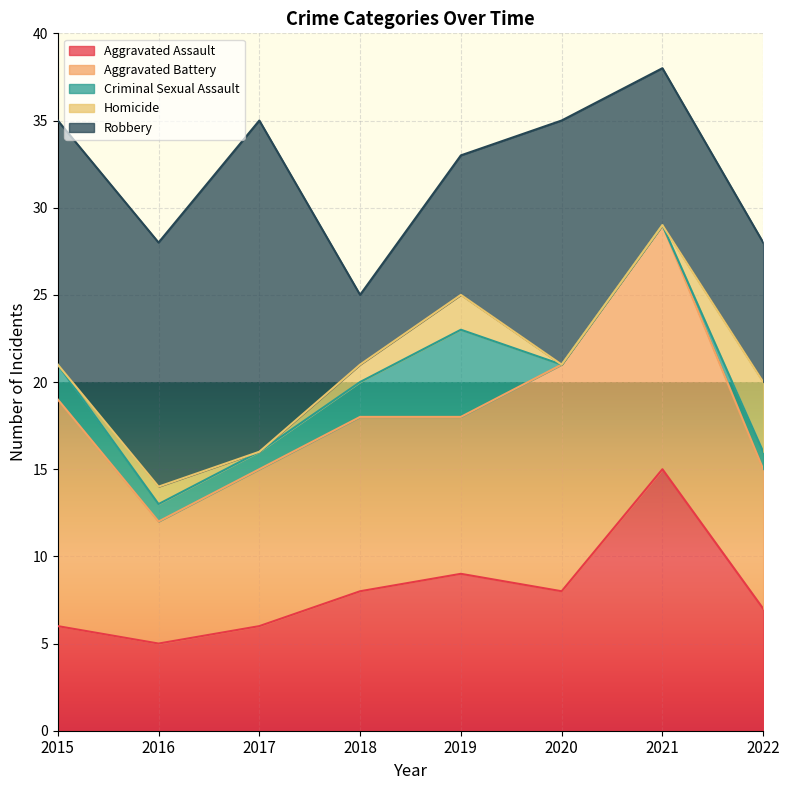

Reading left to right, list all the values displayed in this chart.

Aggravated Assault: 2015=6	2016=5	2017=6	2018=8	2019=9	2020=8	2021=15	2022=7
Aggravated Battery: 2015=13	2016=7	2017=9	2018=10	2019=9	2020=13	2021=14	2022=8
Criminal Sexual Assault: 2015=2	2016=1	2017=1	2018=2	2019=5	2020=0	2021=0	2022=1
Homicide: 2015=0	2016=1	2017=0	2018=1	2019=2	2020=0	2021=0	2022=4
Robbery: 2015=14	2016=14	2017=19	2018=4	2019=8	2020=14	2021=9	2022=8